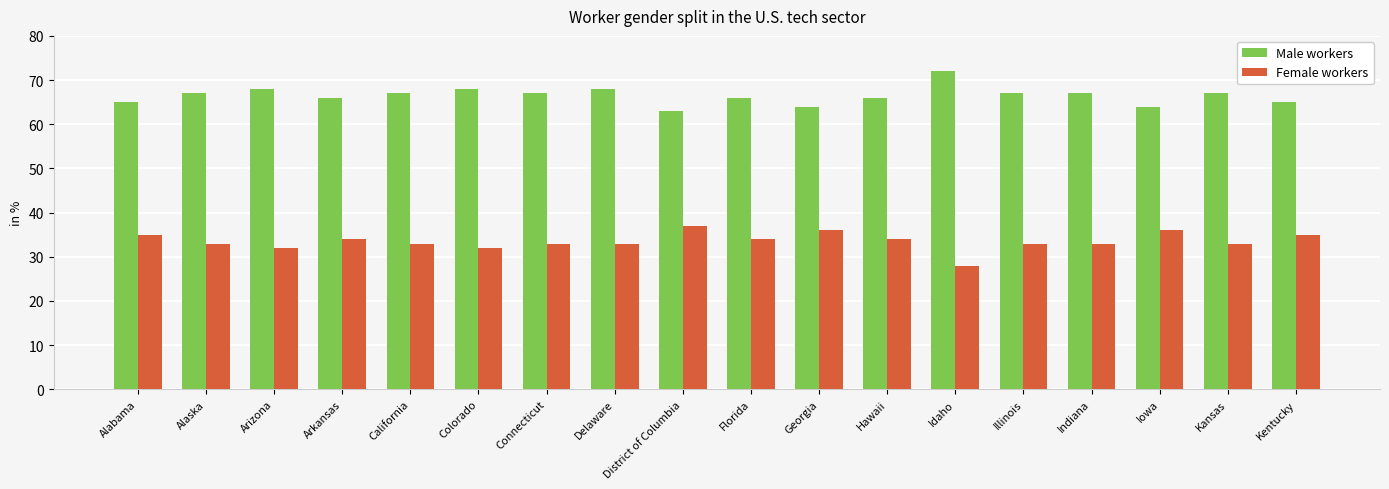

Which series has the largest total across all categories?

Male workers